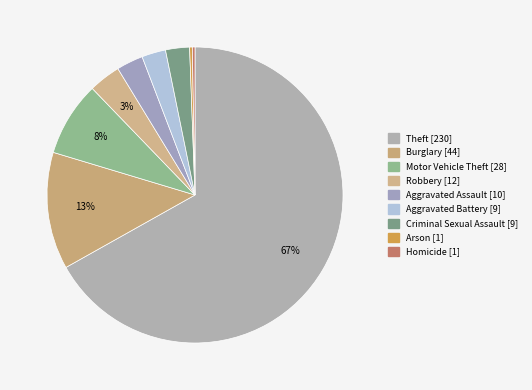

Rank the categories by value from lowest to highest.

Arson [1], Homicide [1], Aggravated Battery [9], Criminal Sexual Assault [9], Aggravated Assault [10], Robbery [12], Motor Vehicle Theft [28], Burglary [44], Theft [230]